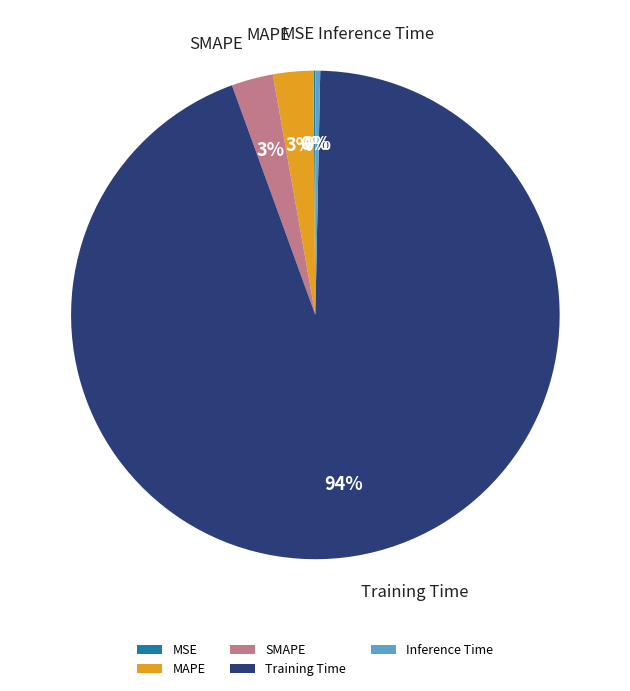

What is the majority slice?

Training Time